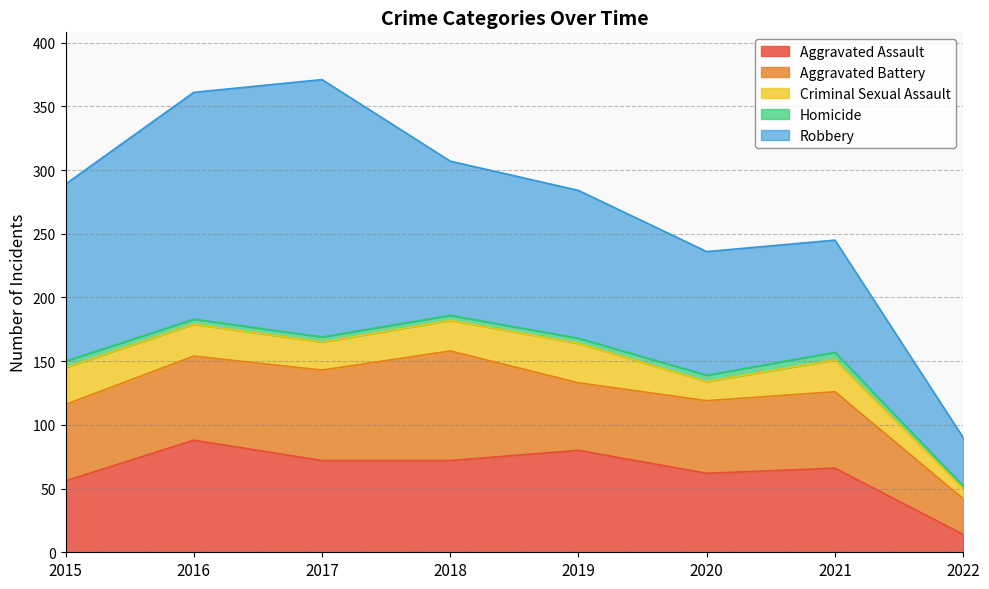

True or false: Robbery and Aggravated Battery intersect in this chart.

False